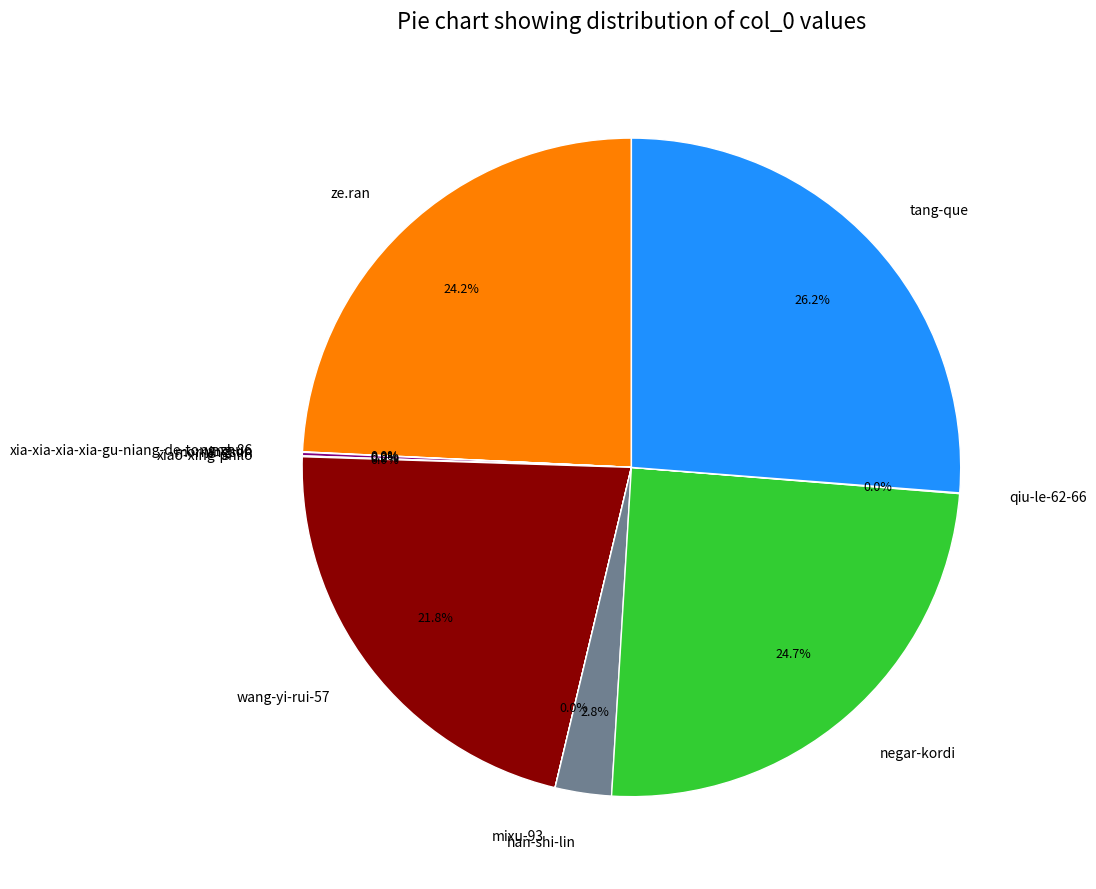

Is there a majority slice in this chart?

No